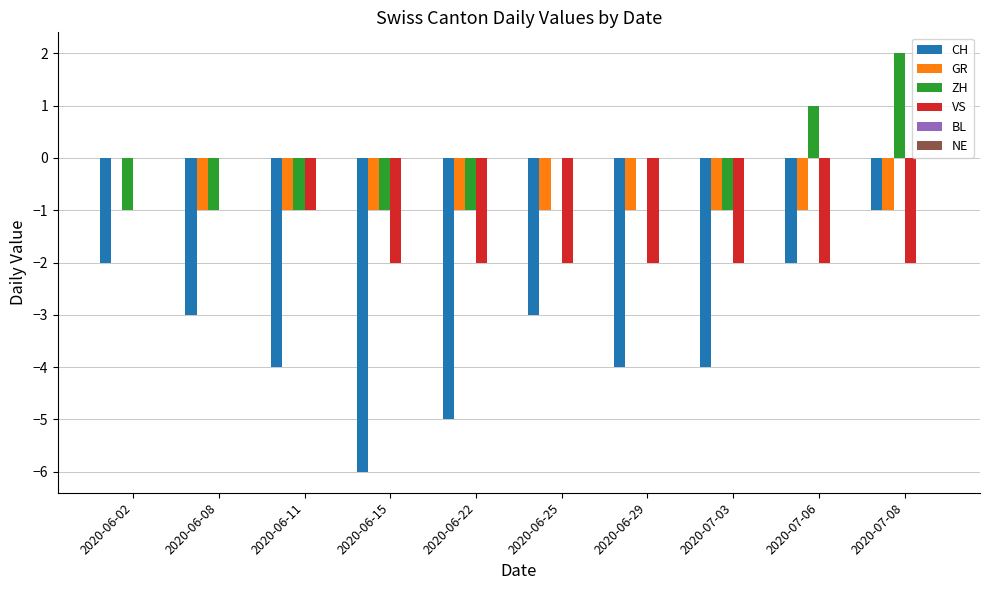

At which label does CH reach its peak?

2020-07-08